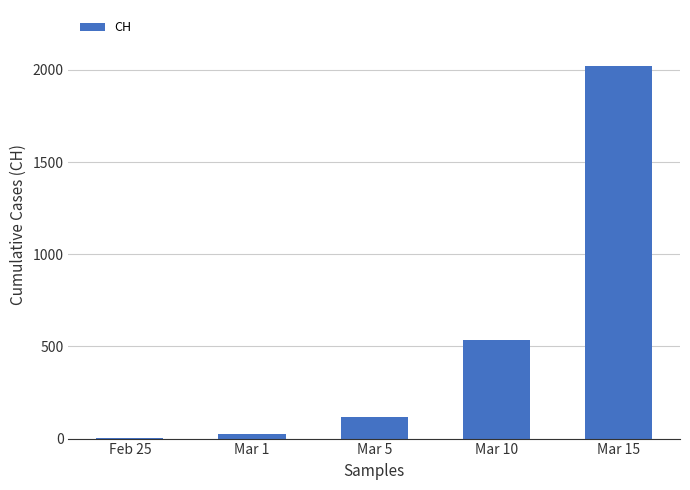

What is the sum of all values?

2700